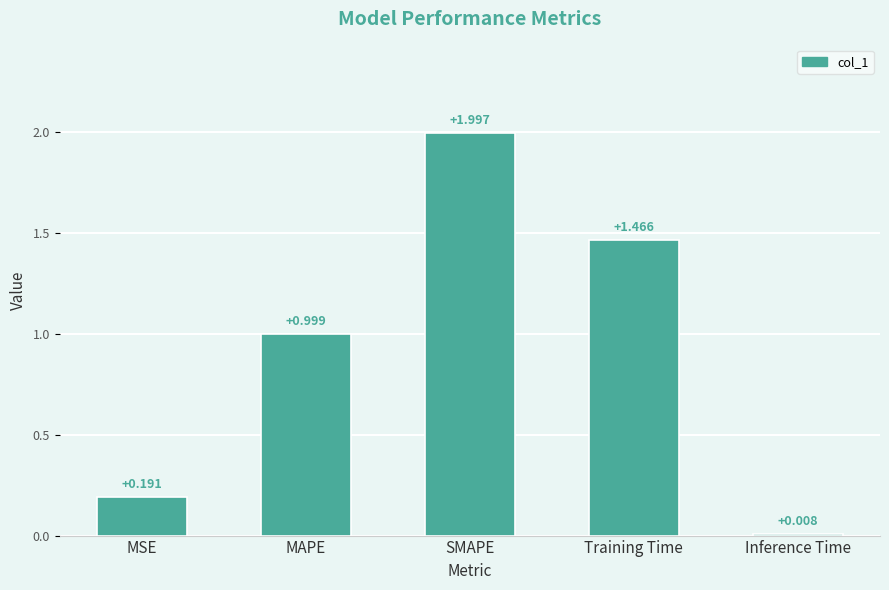

Which category has the highest value across all series?

SMAPE